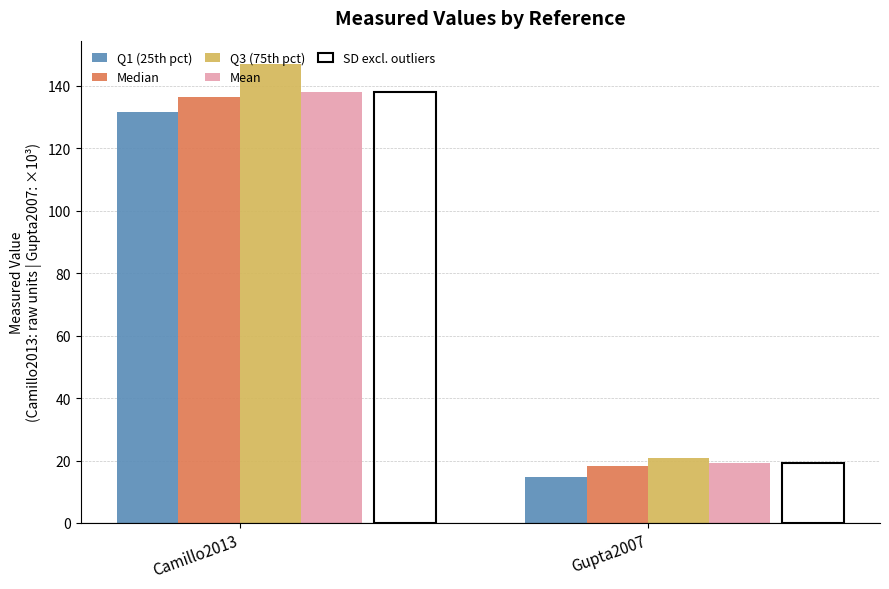

Rank the categories by Mean value from highest to lowest.

Camillo2013, Gupta2007